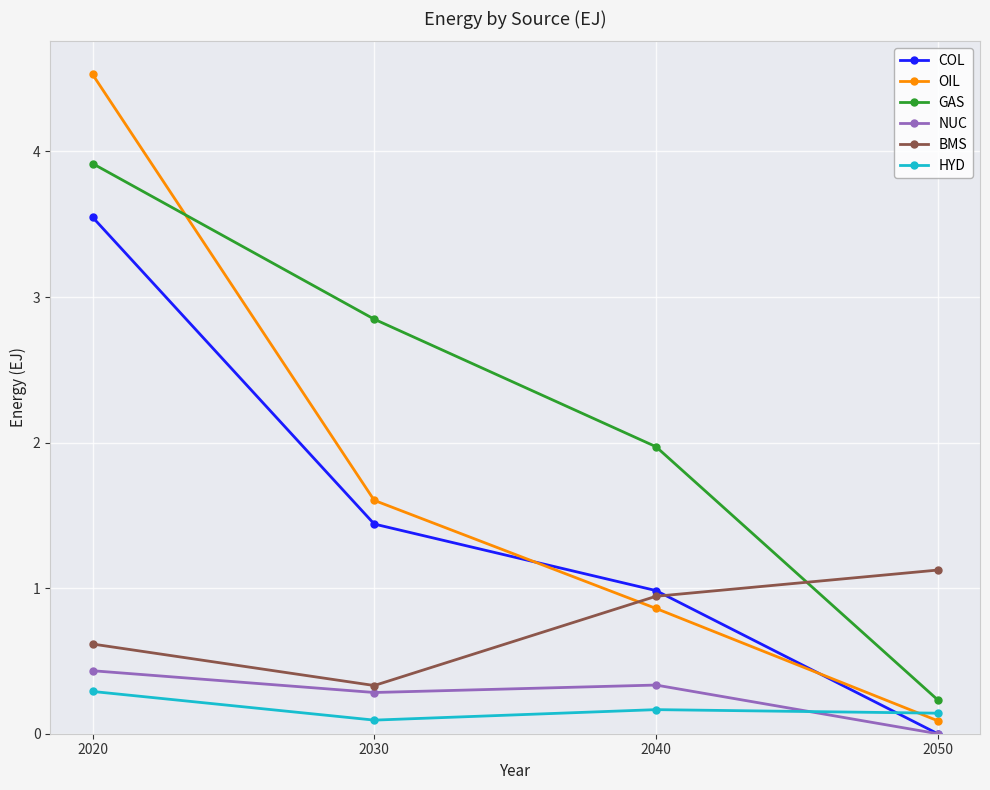

How many series are shown in this chart?

6